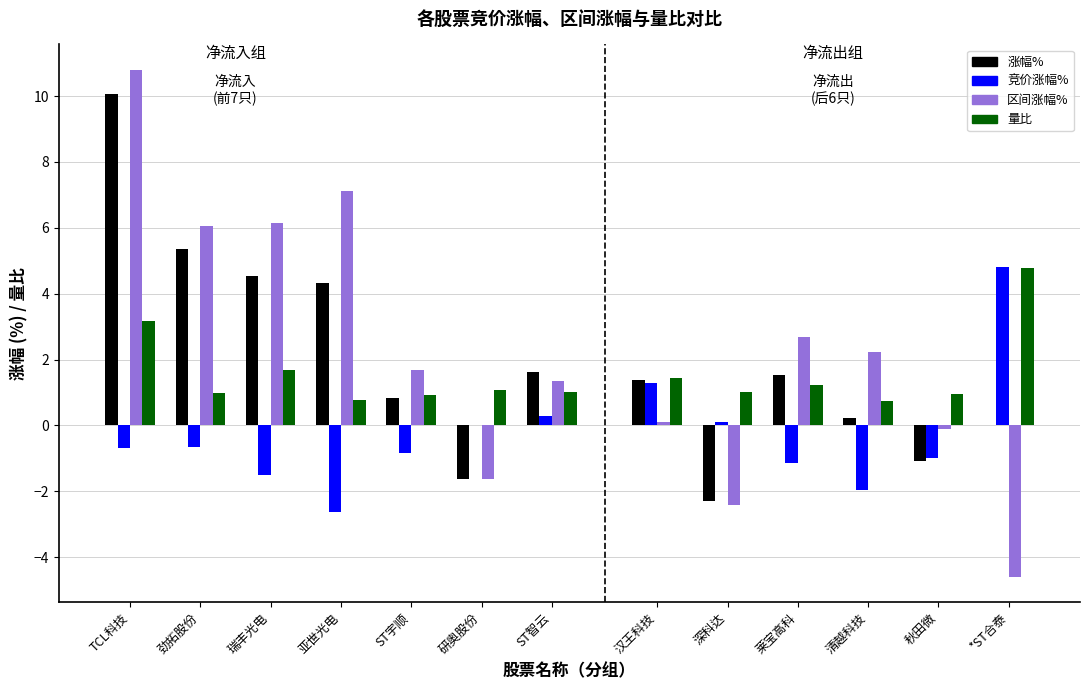

Which series changed the most between 瑞丰光电 and 研奥股份?

区间涨幅%